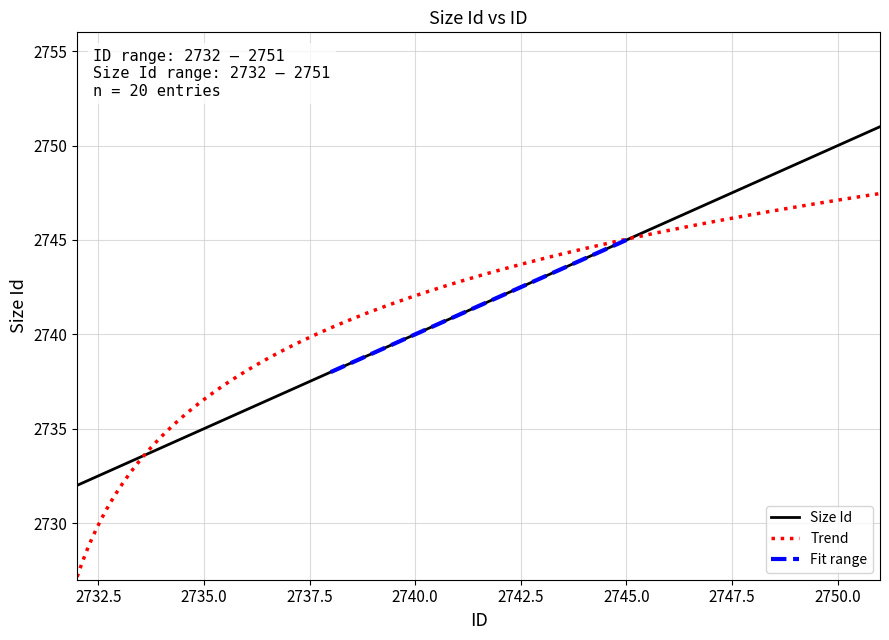

What is the maximum value for Size Id?

2751